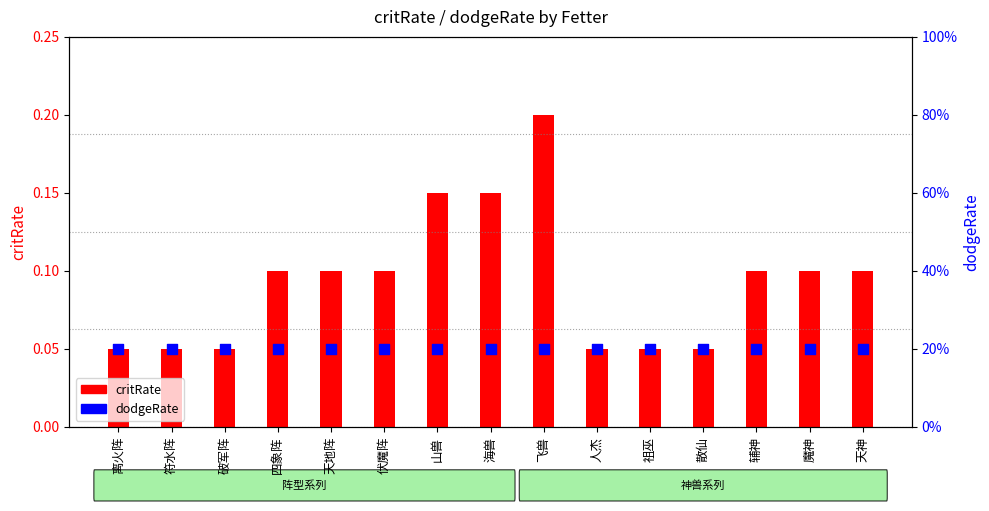

Which series has the largest total across all categories?

dodgeRate